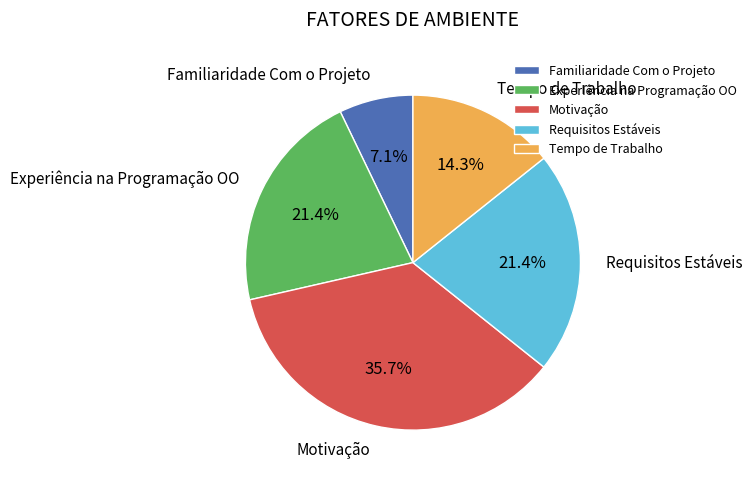

What percentage is the Experiência na Programação OO slice, to the nearest percent?

21%